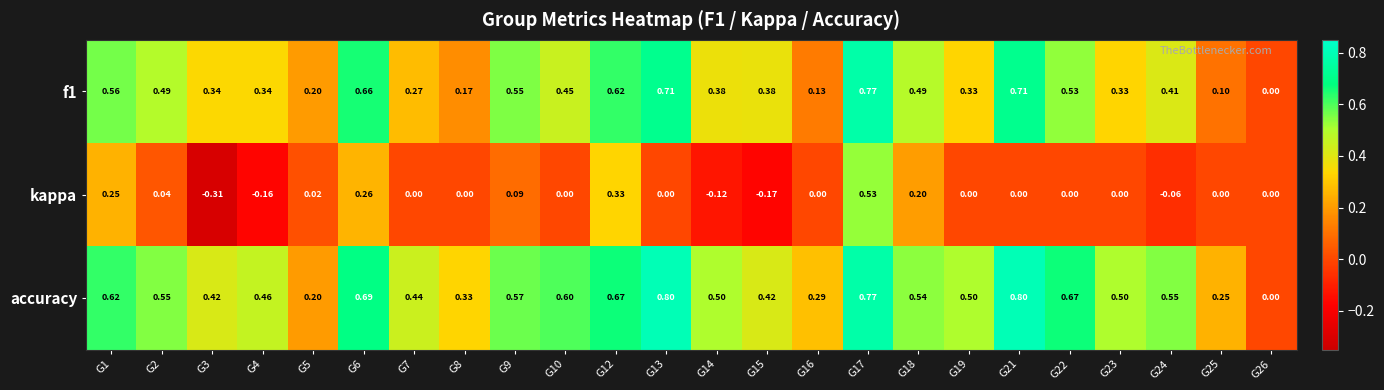

Is the value of accuracy at G13 greater than the value of kappa at G1?

Yes